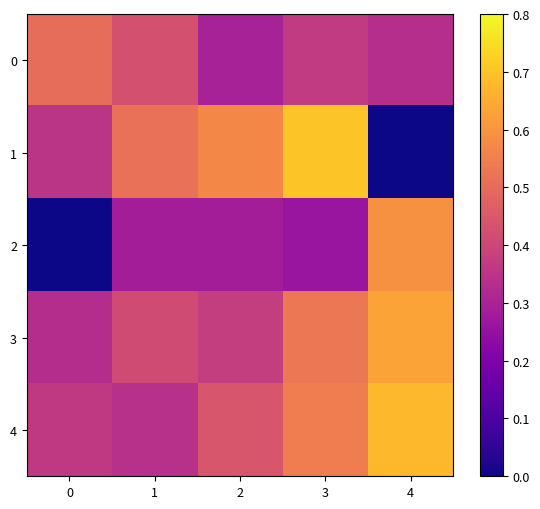

Reading left to right, what are all the values shown in this chart?

0: 0=0.5	1=0.4	2=0.3	3=0.4	4=0.3
1: 0=0.4	1=0.5	2=0.6	3=0.7	4=0.0
2: 0=0.0	1=0.3	2=0.3	3=0.3	4=0.6
3: 0=0.3	1=0.4	2=0.4	3=0.5	4=0.6
4: 0=0.4	1=0.3	2=0.4	3=0.5	4=0.7